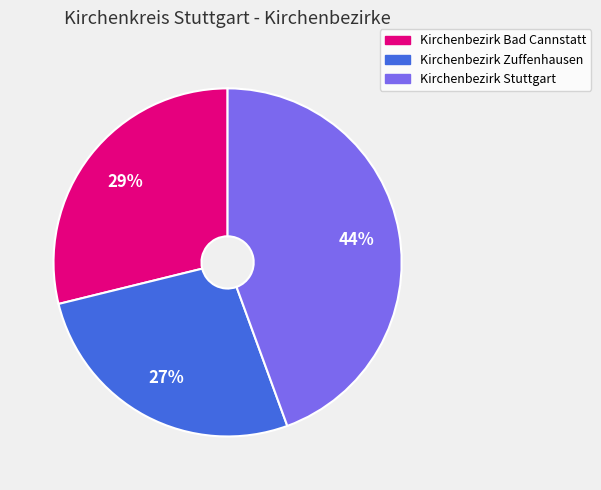

Approximately how many times larger is the value at Kirchenbezirk Bad Cannstatt compared to Kirchenbezirk Zuffenhausen?

1.1